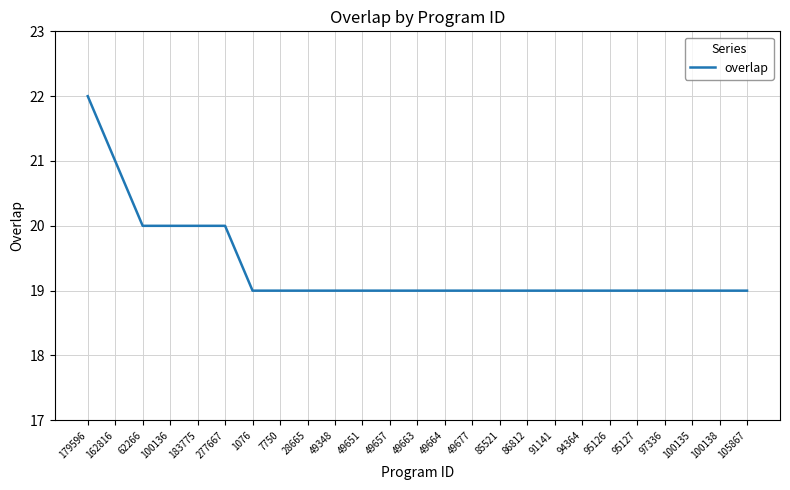

What is the average value?

19